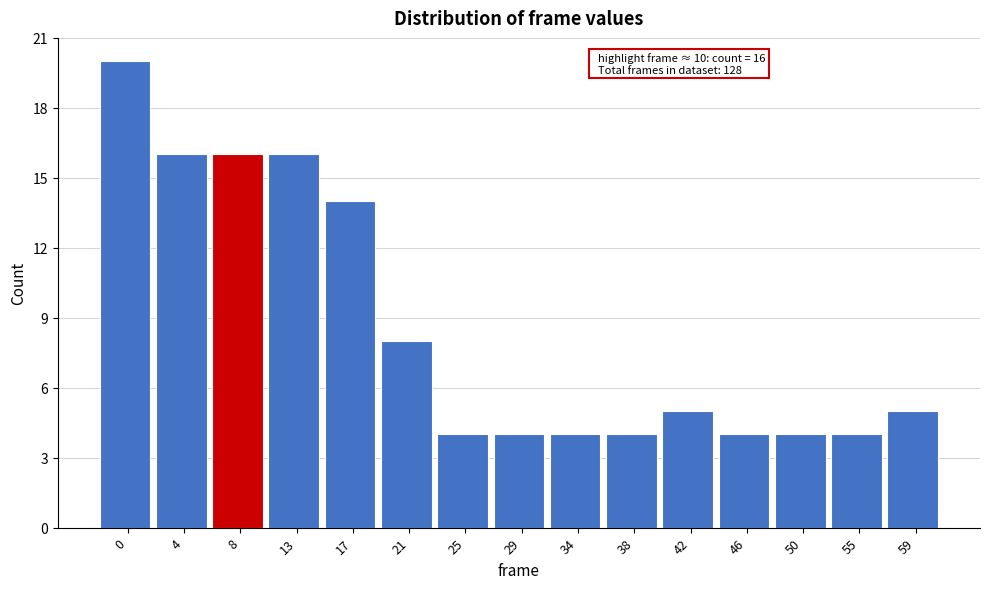

Reading left to right, what are all the values shown in this chart?

20	16	16	16	14	8	4	4	4	4	5	4	4	4	5